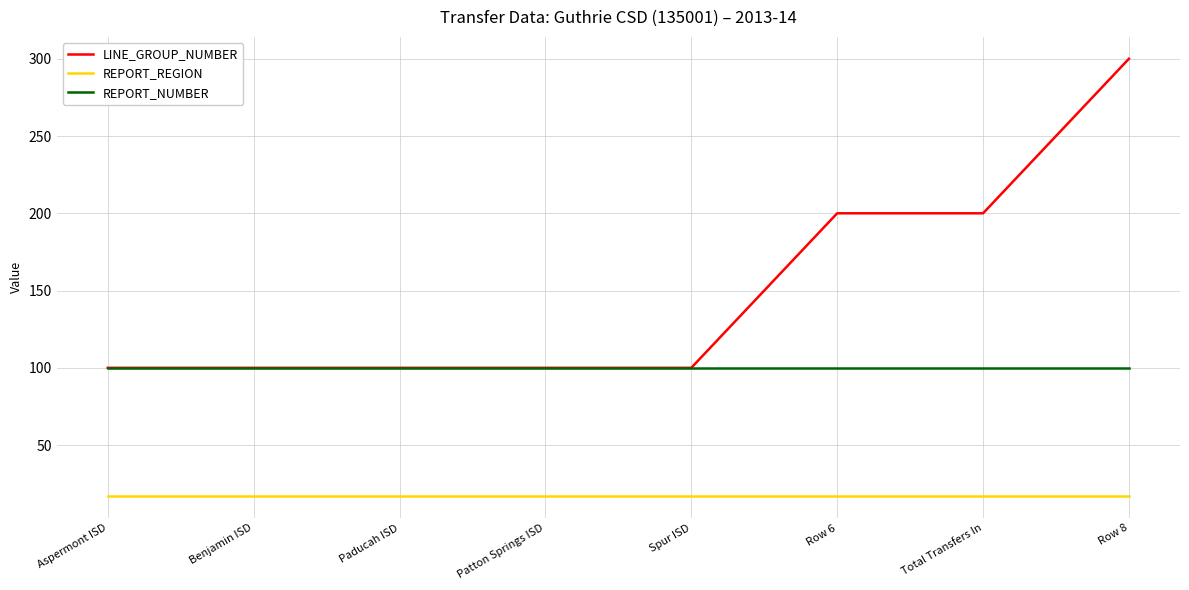

At which category is the sum across all series the highest?

Row 8